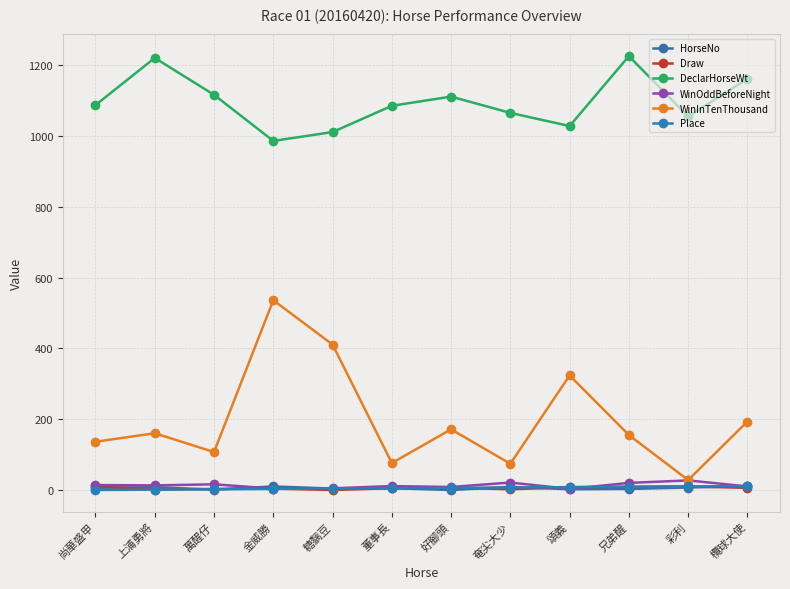

What is the sum of the WinInTenThousand values at 奄尖大少 and 萬醒仔?

183.0